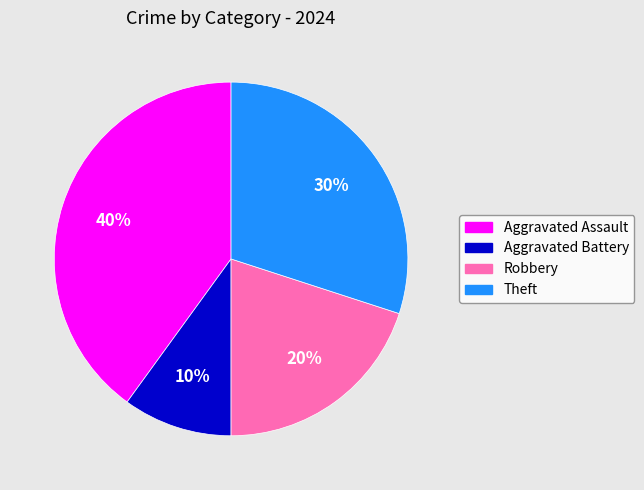

What percentage is the Aggravated Assault slice, to the nearest percent?

40%